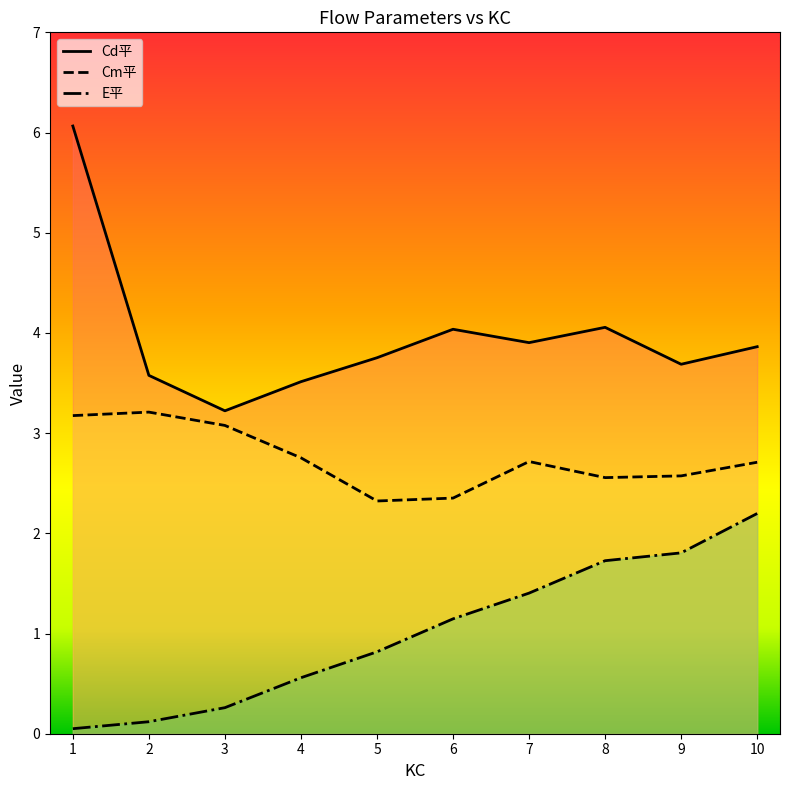

Is the value of E平 at 3 greater than the value of Cd平 at 10?

No